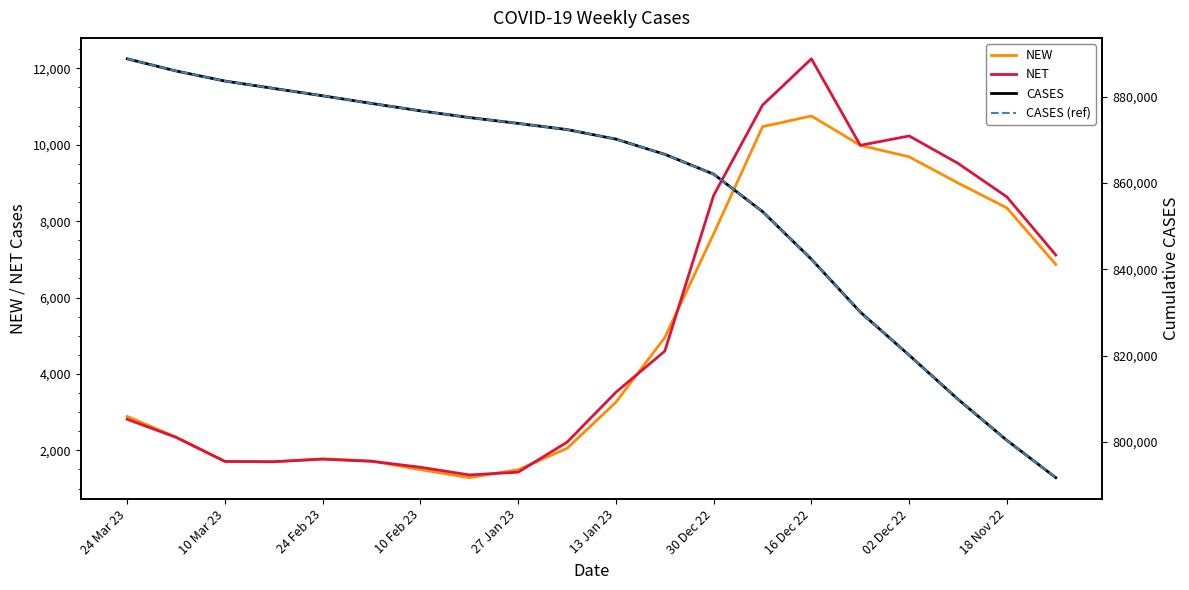

What is the maximum value for NEW?

10754